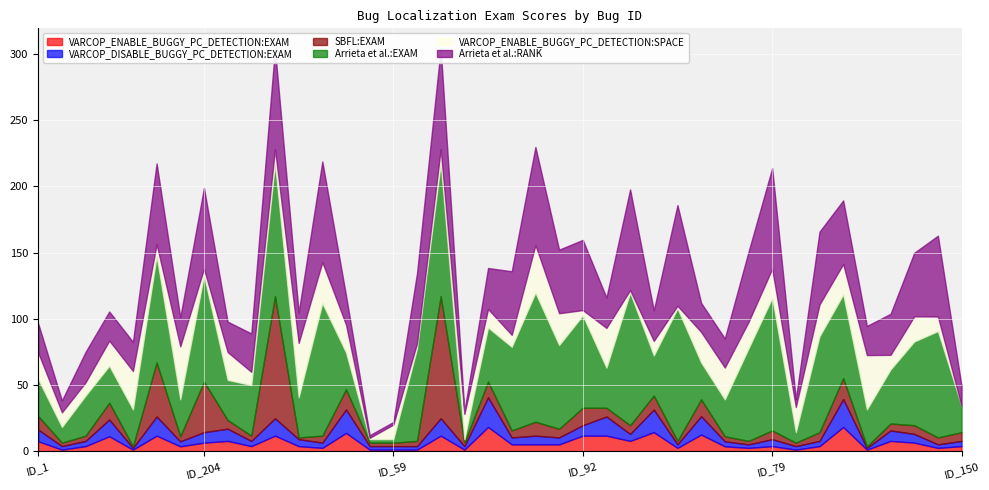

The Arrieta et al.:EXAM series shows 107.4 at ID_162. True or false?

False